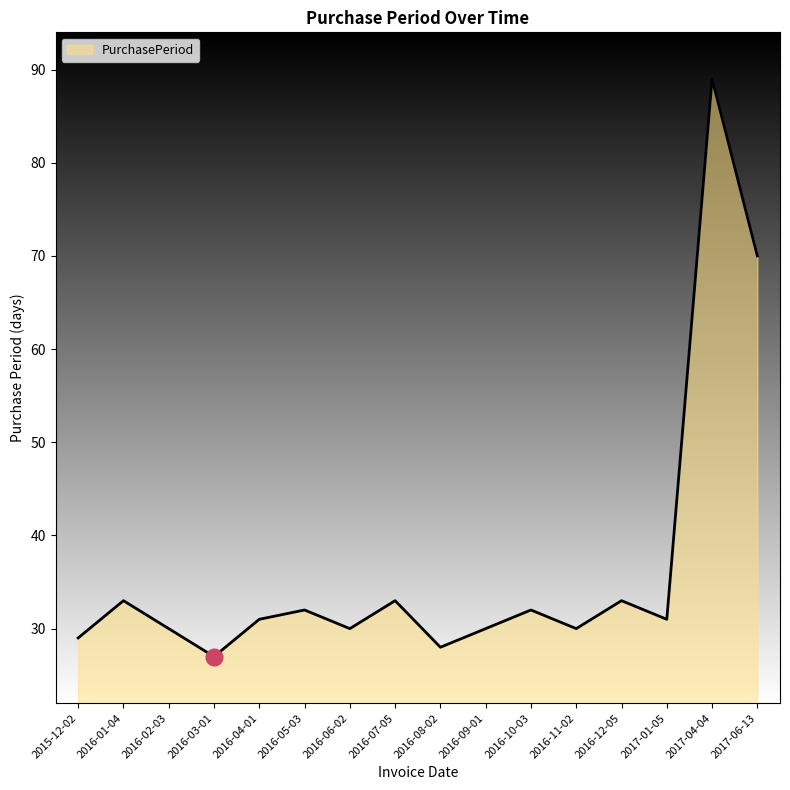

Between 2016-05-03 and 2016-02-03, which is larger?

2016-05-03